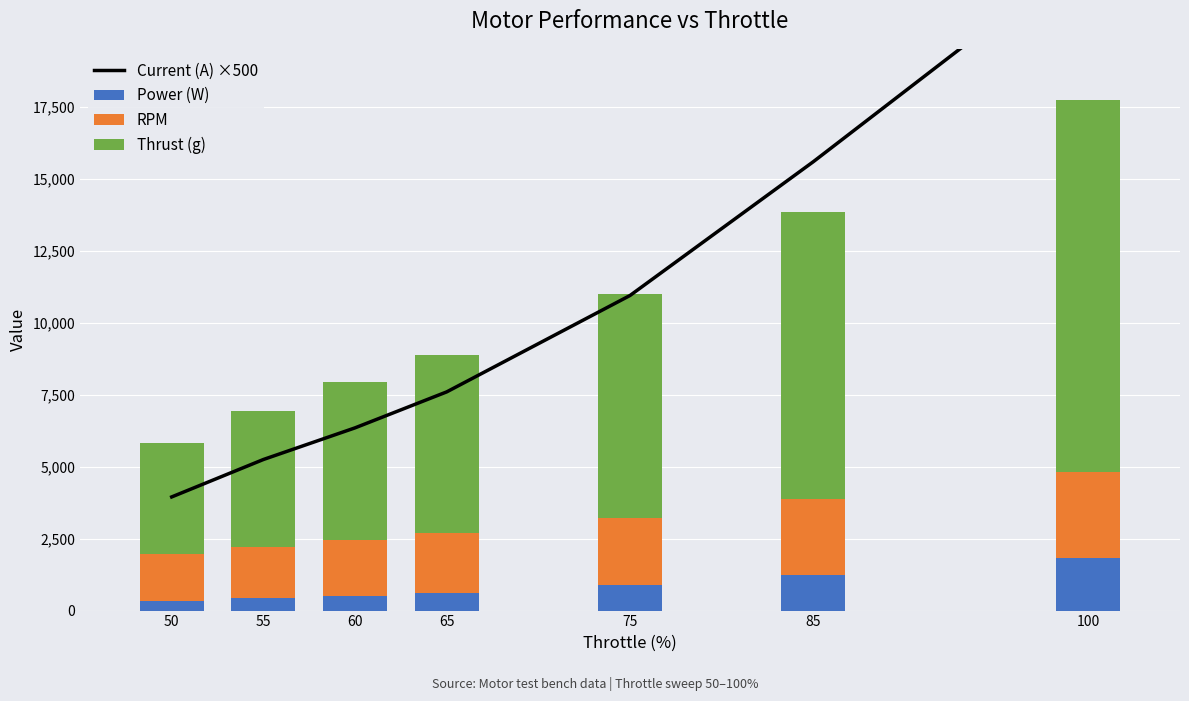

At which label does Thrust (g) first exceed 6183?

75